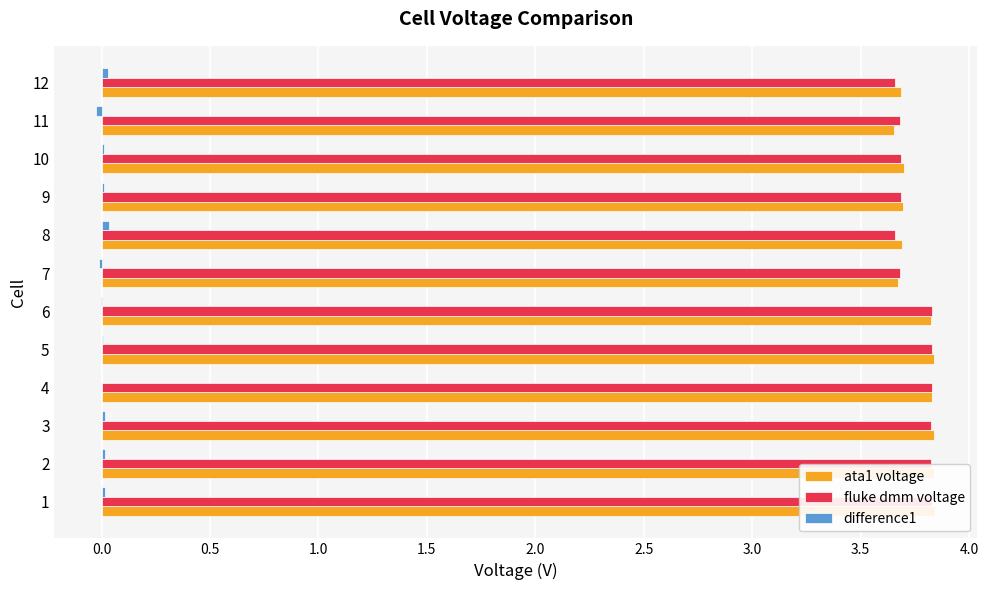

Are the bars grouped side by side (vs. stacked)?

Yes